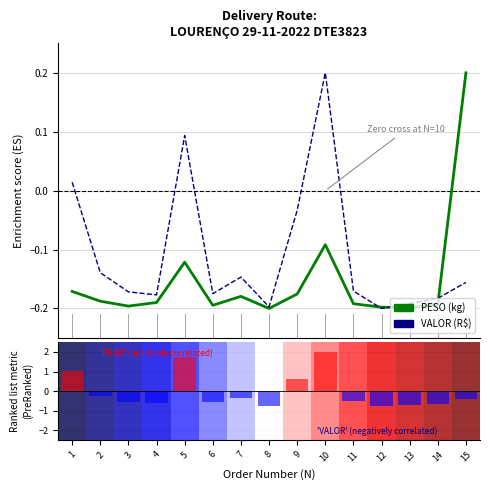

How many negative values does the PESO (kg) series have?

14